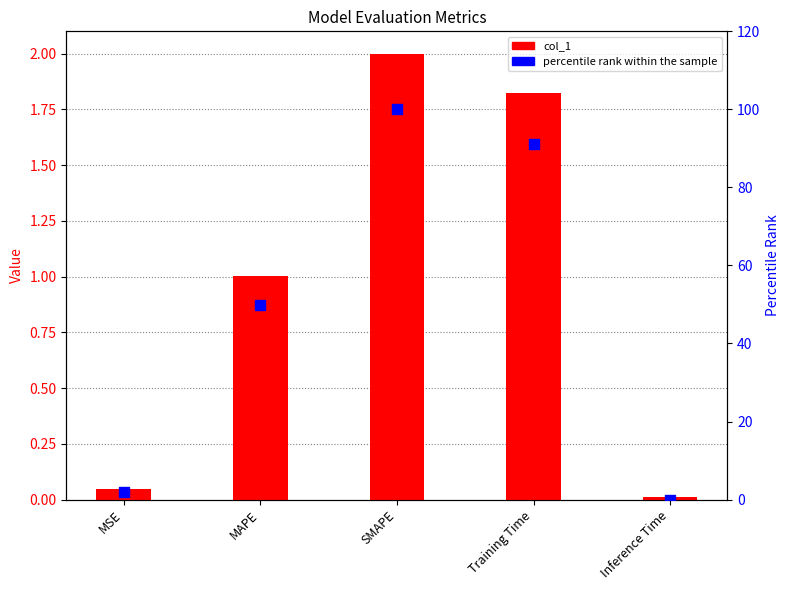

What is the total value across all series at SMAPE?

102.0